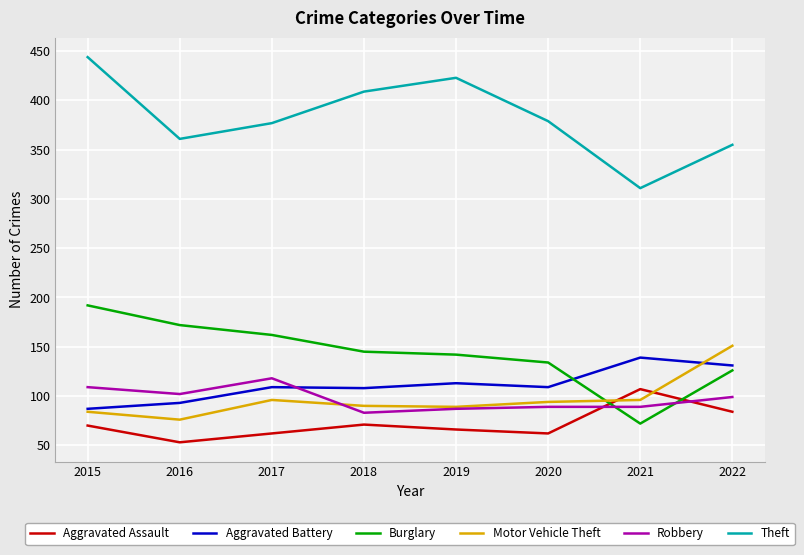

How many lines are shown in the chart?

6